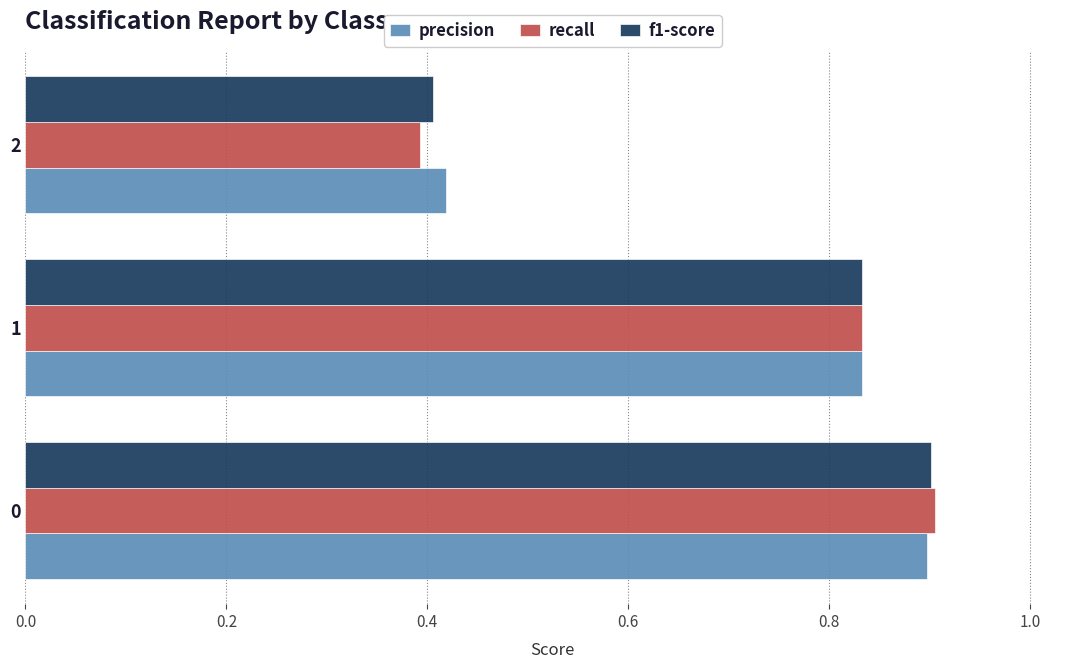

What is the sum of the precision values at 0 and 1?

1.7